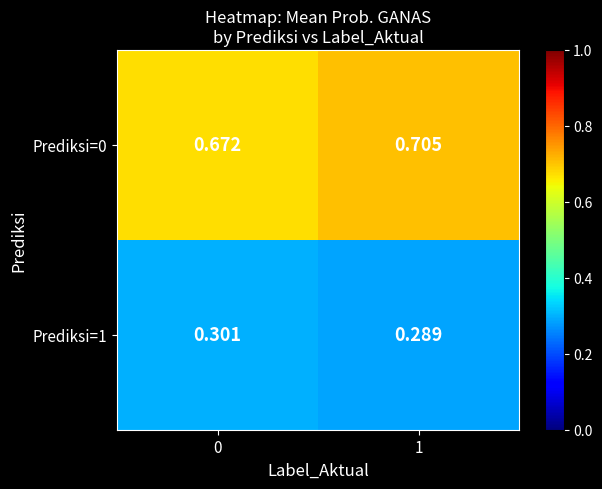

Is the value of Prediksi=0 at 0 greater than the value of Prediksi=1 at 0?

Yes